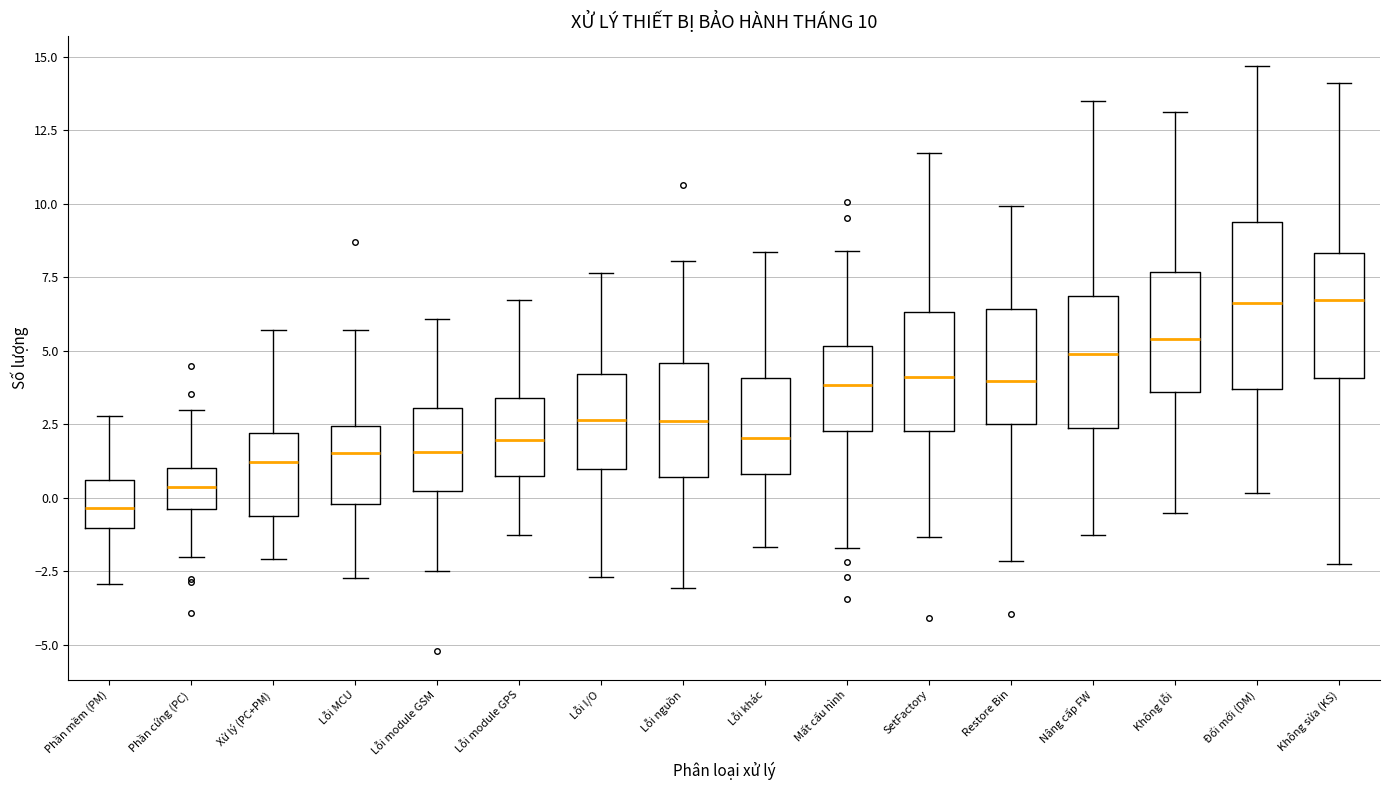

Which box is the tallest, from its lower edge to its upper edge?

Đổi mới (DM)